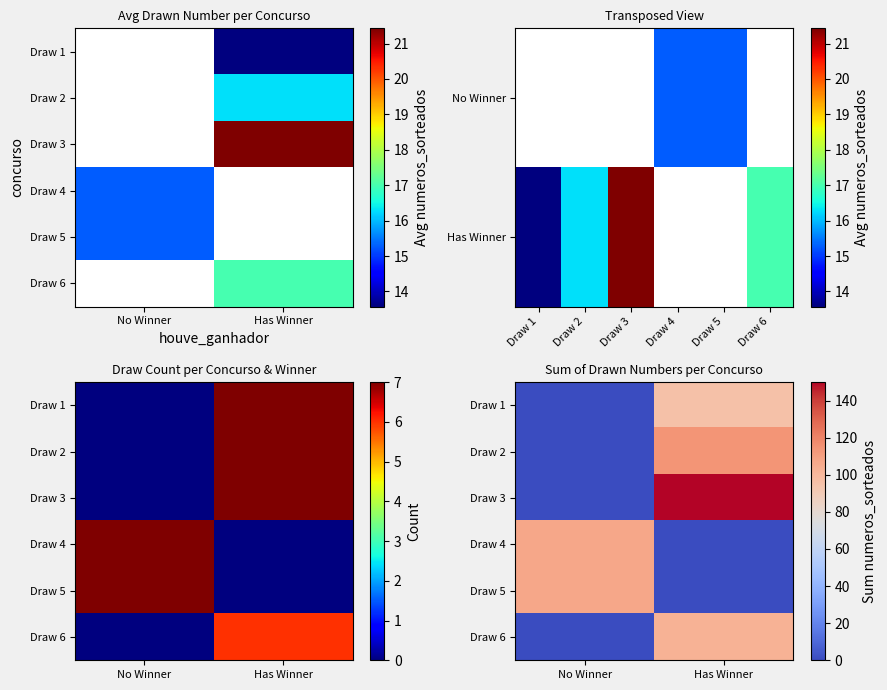

Is it true that Draw 4 equals 107 at No Winner?

True